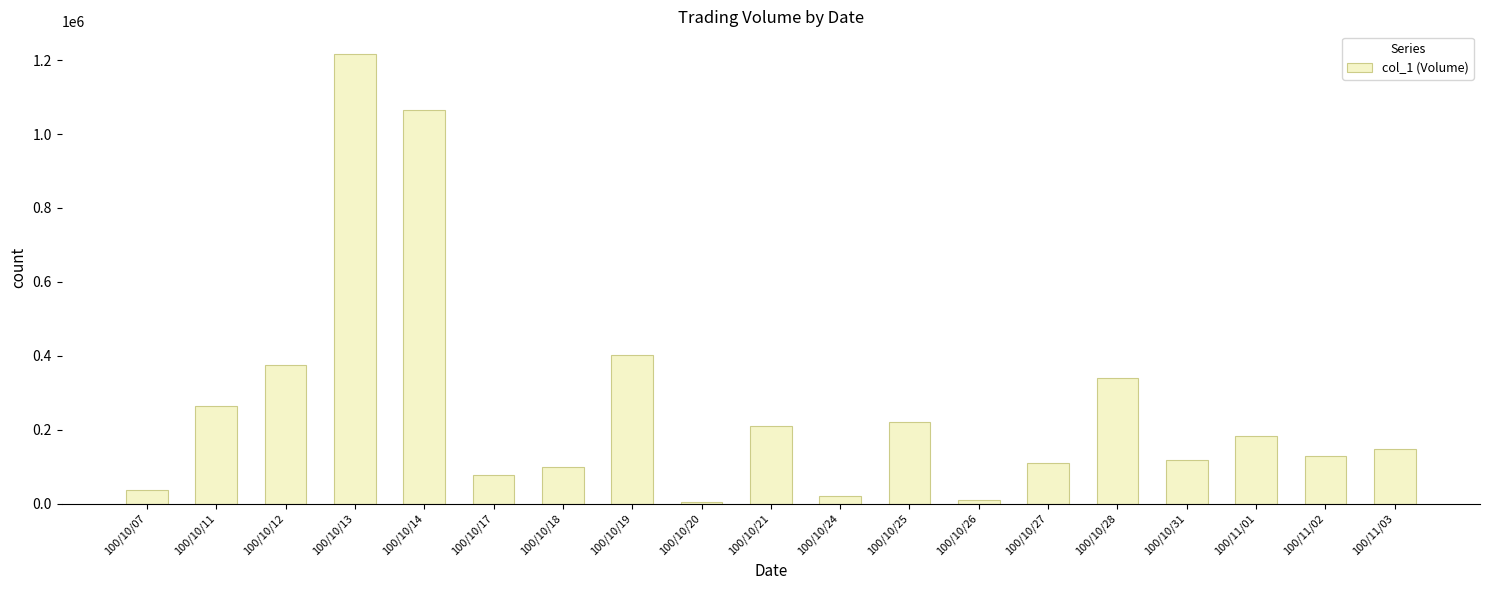

Is it true that the value at 100/10/18 is 172536?

False